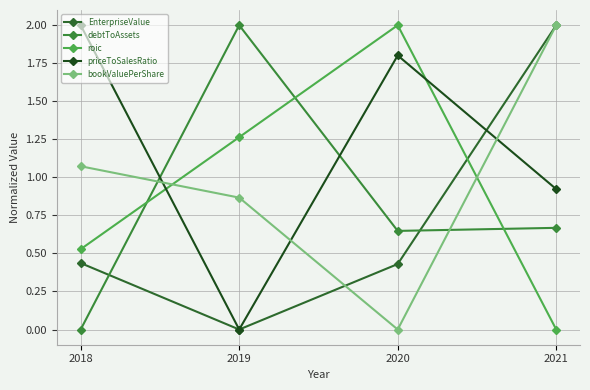

Rank the categories by bookValuePerShare value from lowest to highest.

2020, 2019, 2018, 2021